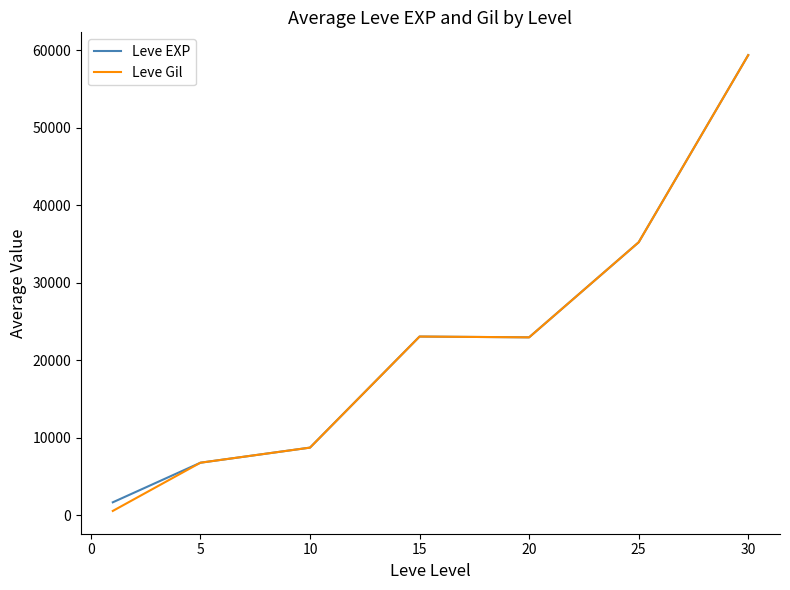

Which series has the largest range (max minus min)?

Leve Gil